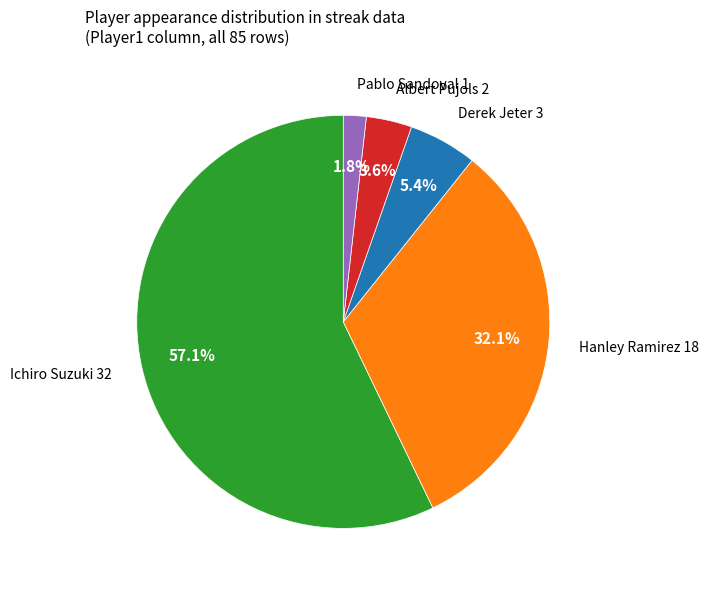

Does any single category account for the majority?

Yes